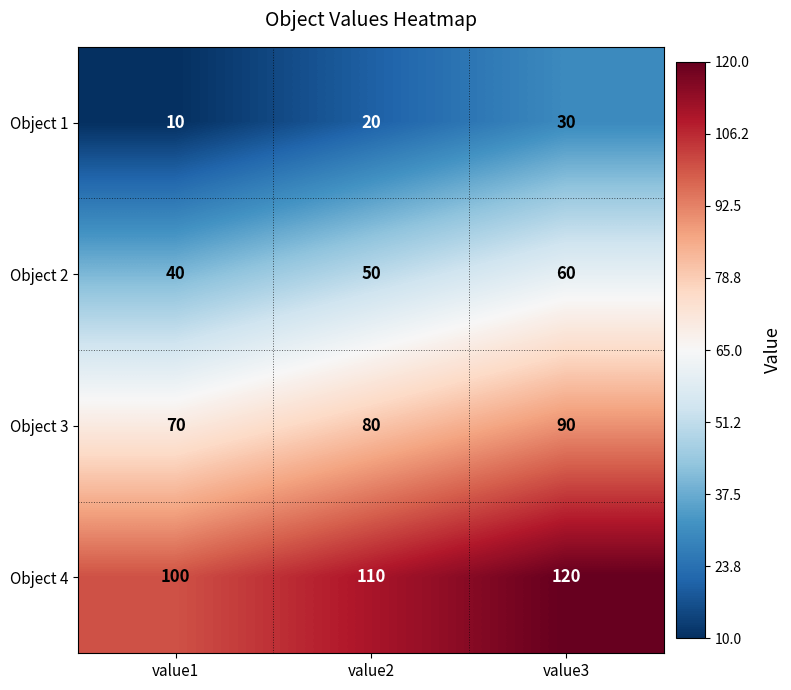

Which series has the largest total across all categories?

Object 4